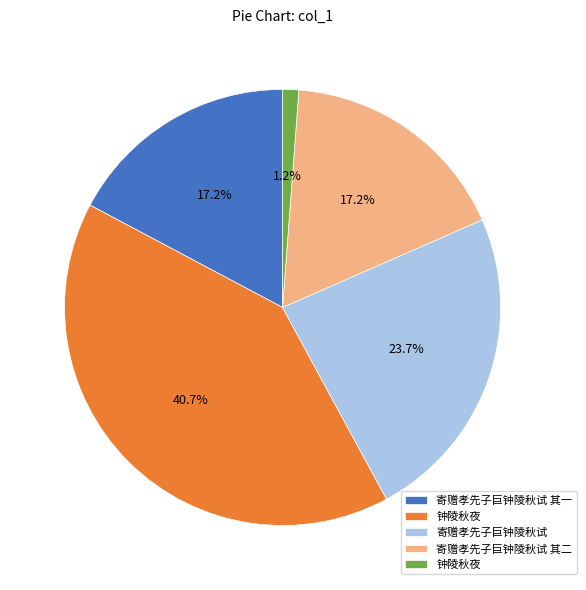

Does any single category account for the majority?

No